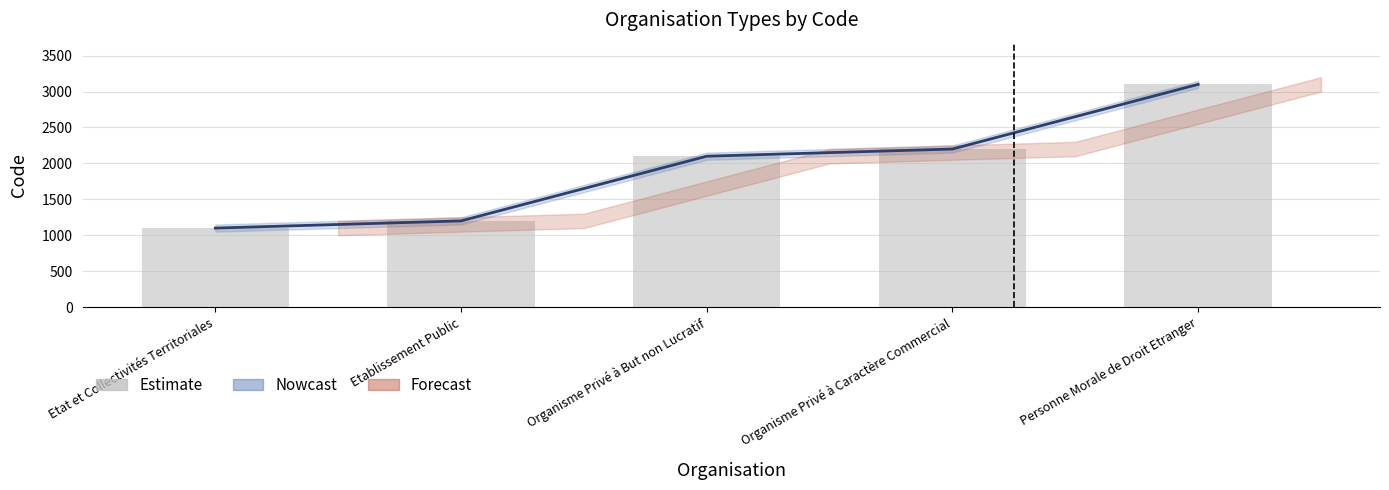

The Forecast series shows 2100 at Organisme Privé à But non Lucratif. True or false?

True